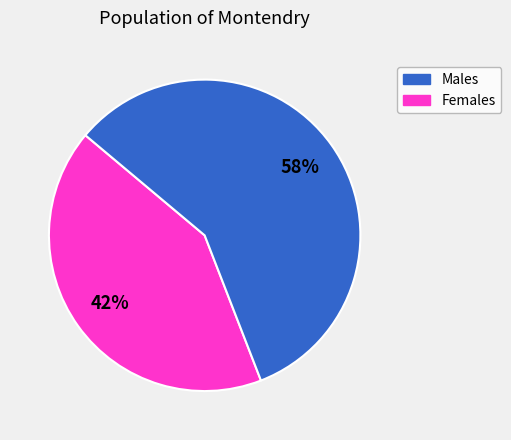

What percentage is the Males slice, to the nearest percent?

42%